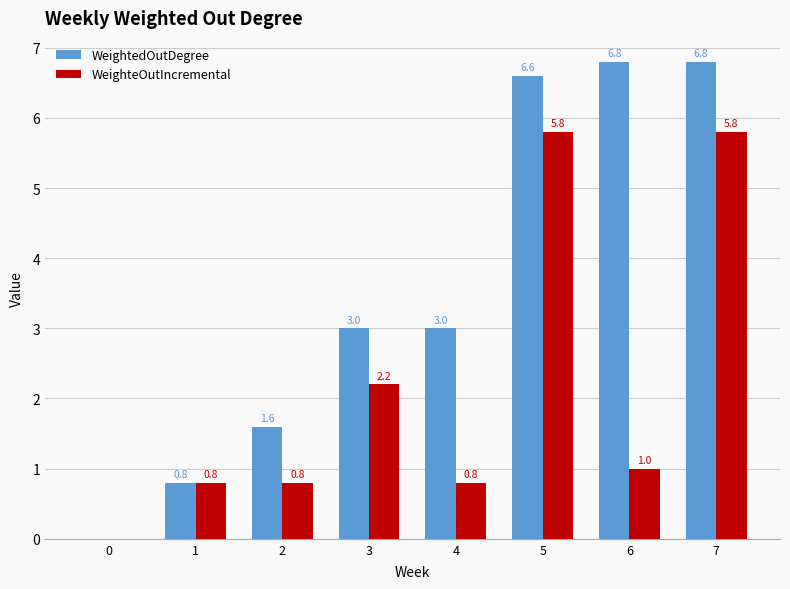

What is the sum of all WeighteOutIncremental values?

17.2